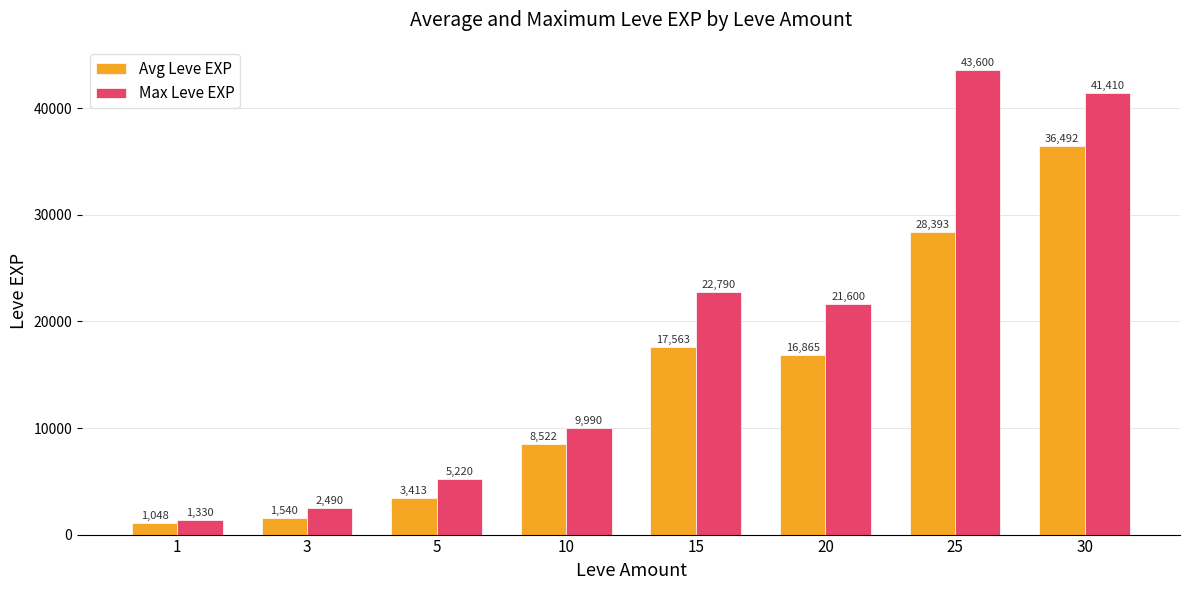

What is the average value of the Max Leve EXP series?

18553.8